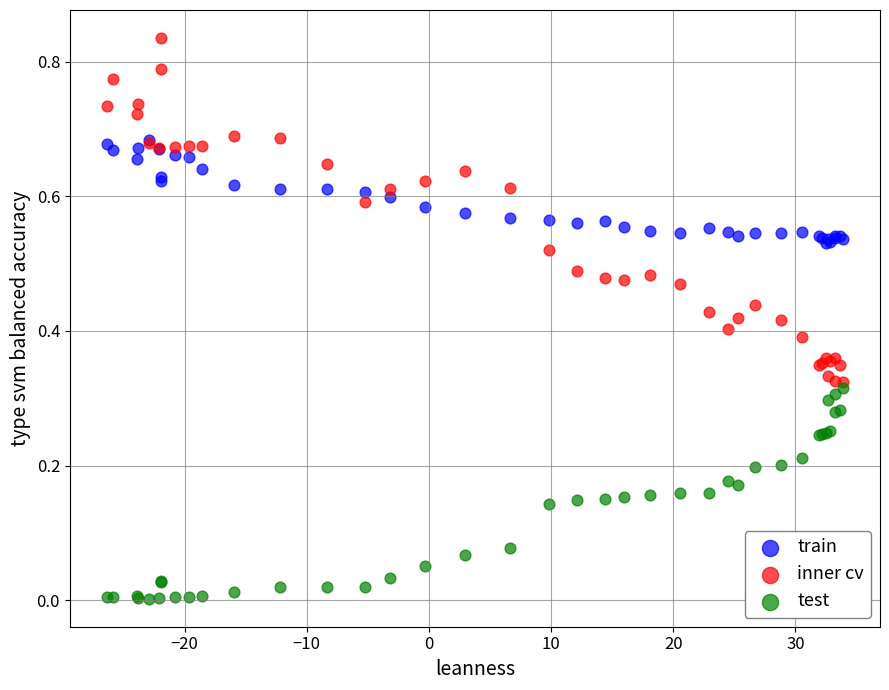

What are all the series names shown in the legend?

train, inner cv, test